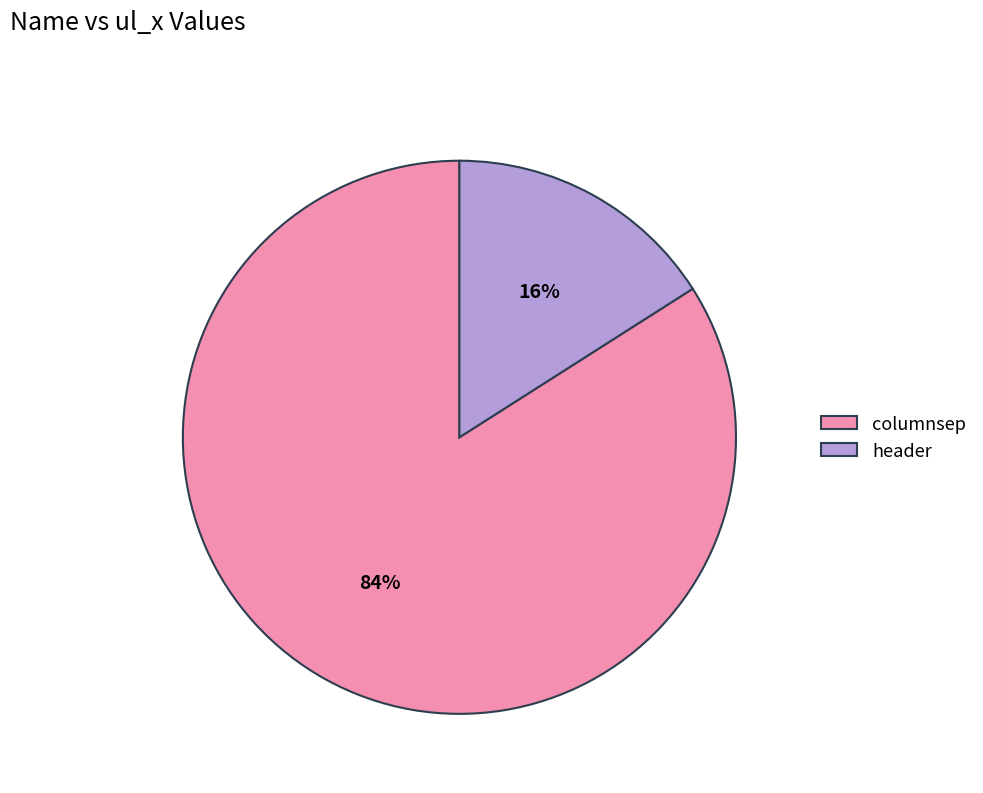

Between columnsep and header, which is larger?

columnsep